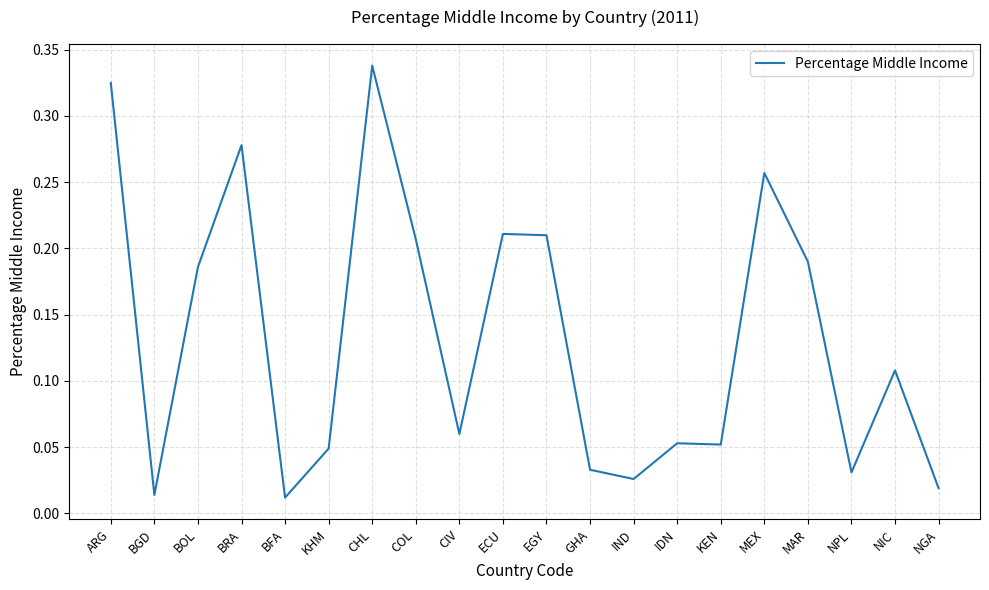

At which category does the chart reach its peak across all series?

CHL